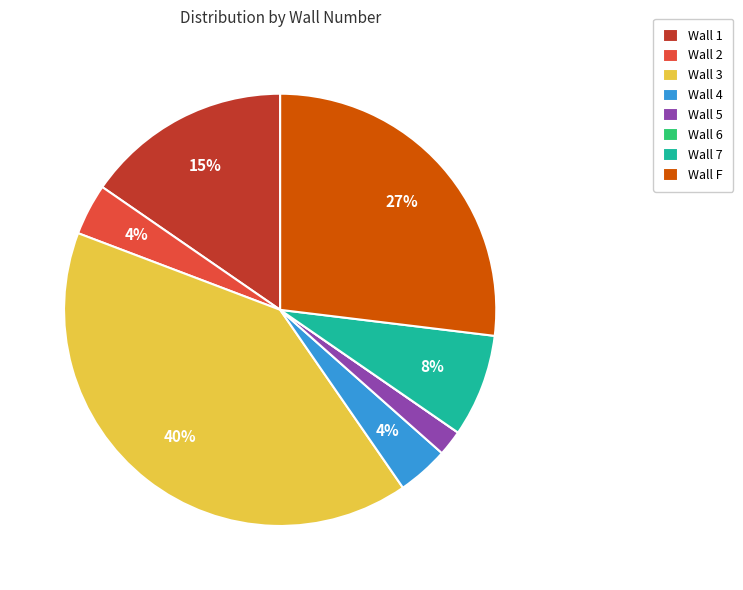

Which slice is the largest?

Wall 3